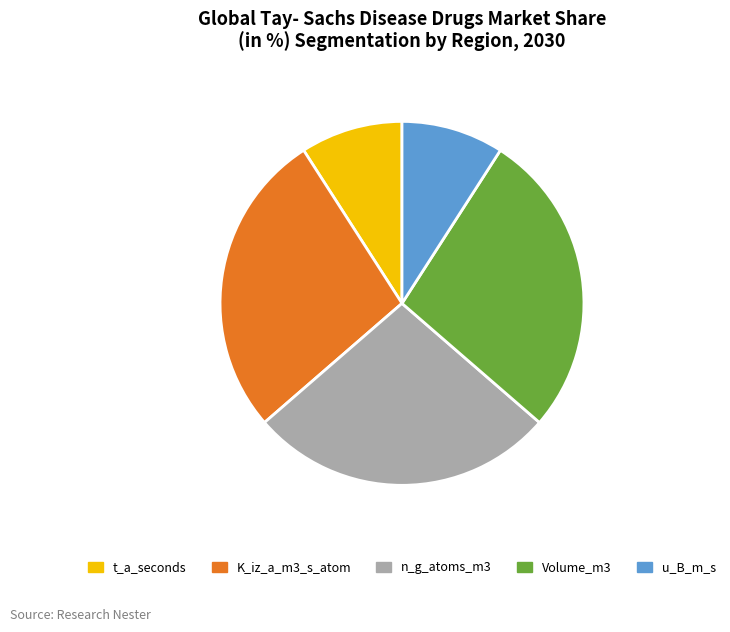

Is it true that K_iz_a_m3_s_atom is 27% of the pie?

True